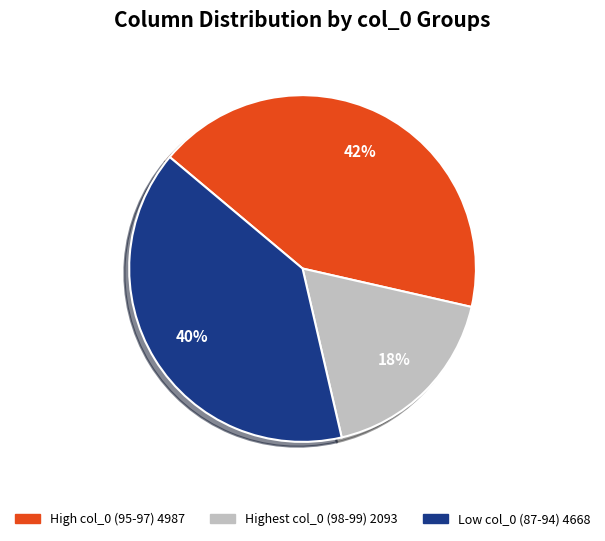

Count the number of slices in the pie.

3